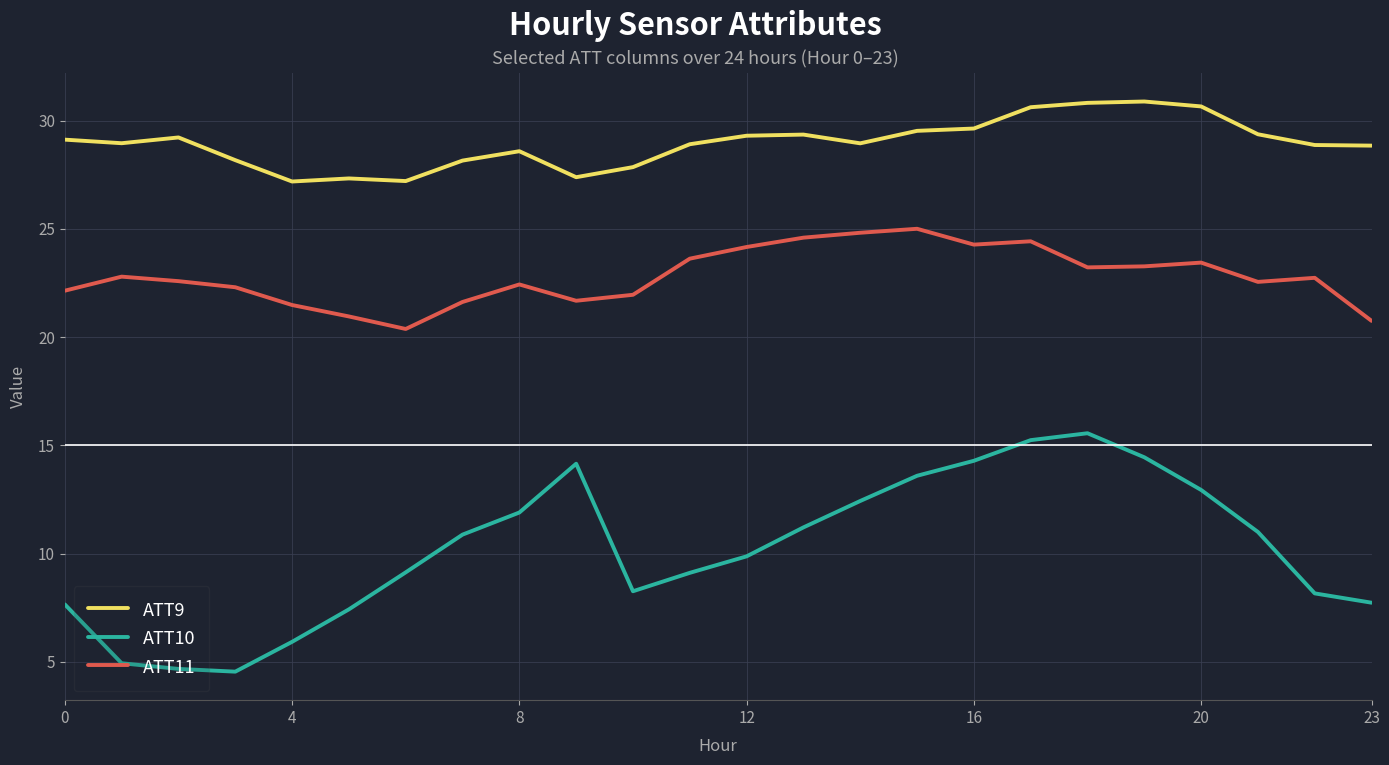

Rank the series by their average value, from lowest to highest.

ATT10, ATT11, ATT9